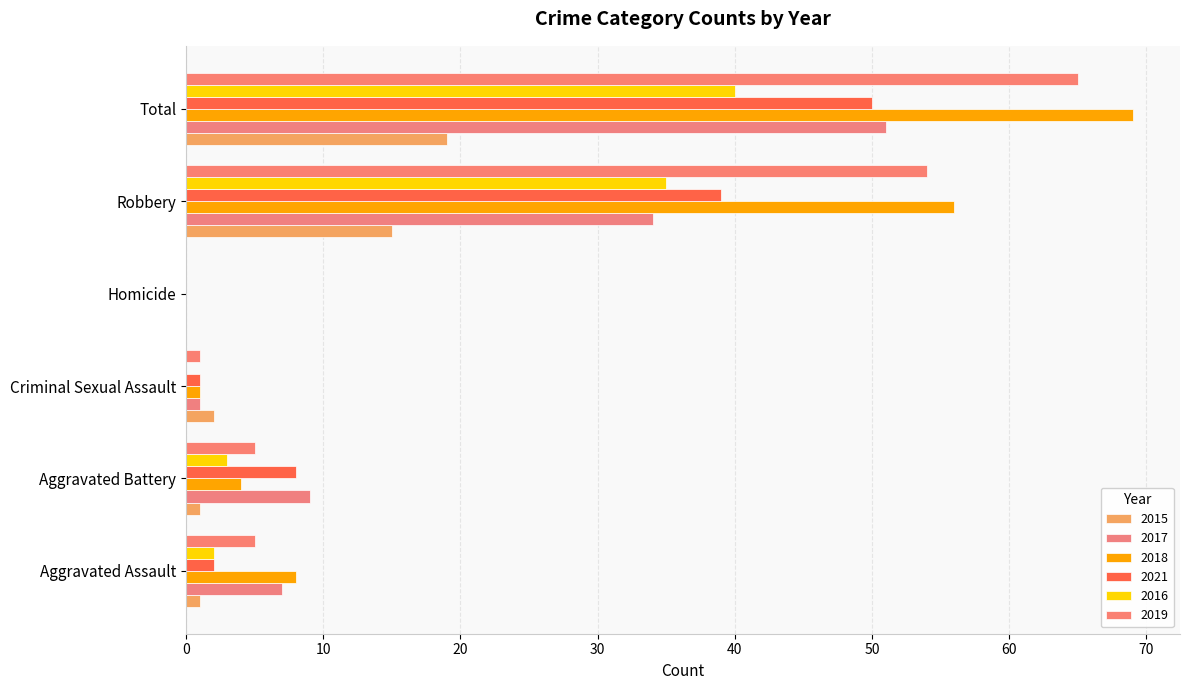

What is the difference between the second highest and second lowest values in the 2016 series?

35